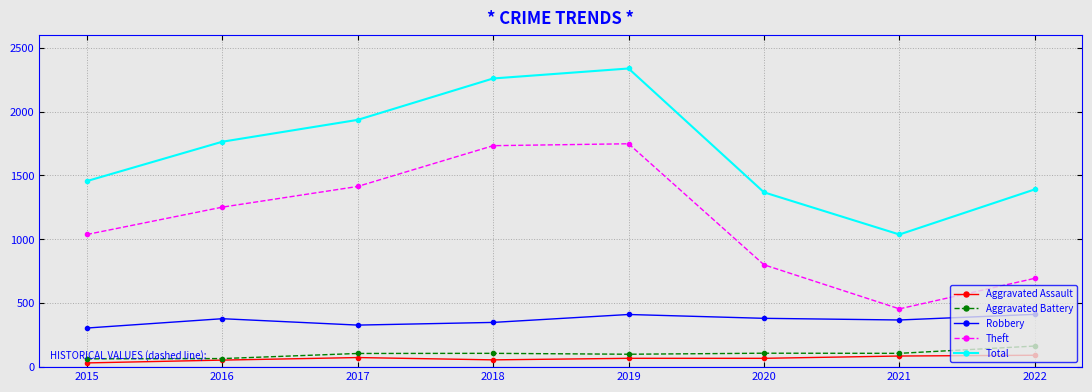

The value of Theft at 2021 is 456. True or false?

True